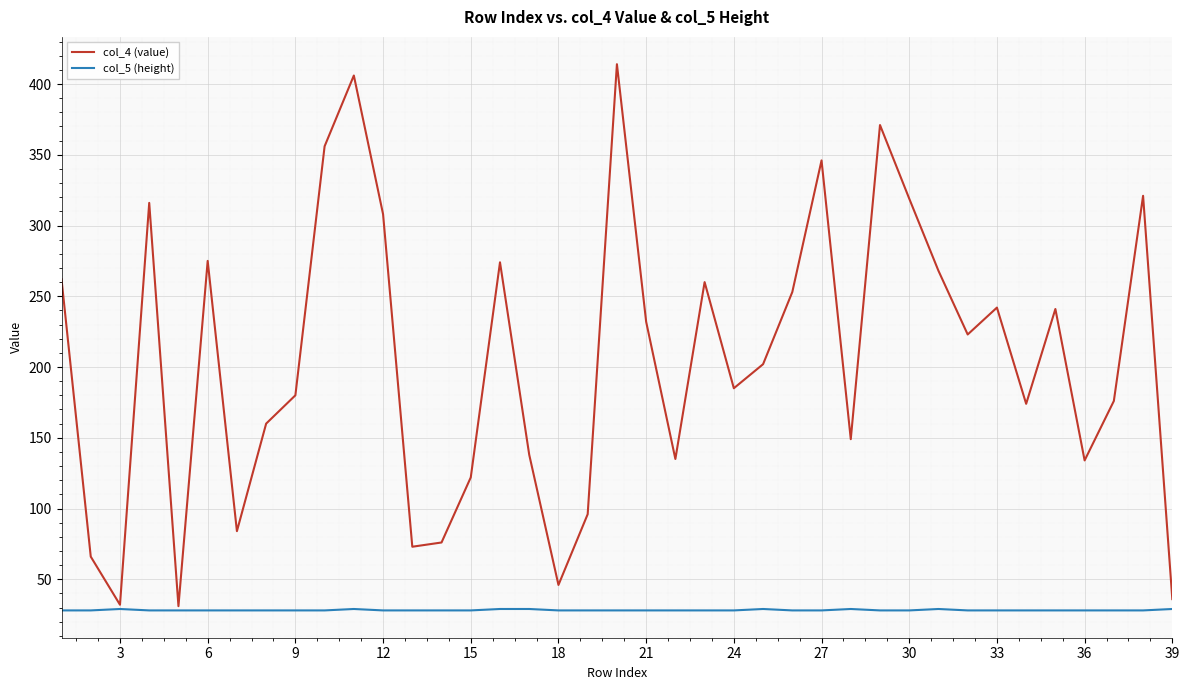

List the series in order of their overall mean, lowest first.

col_5 (height), col_4 (value)